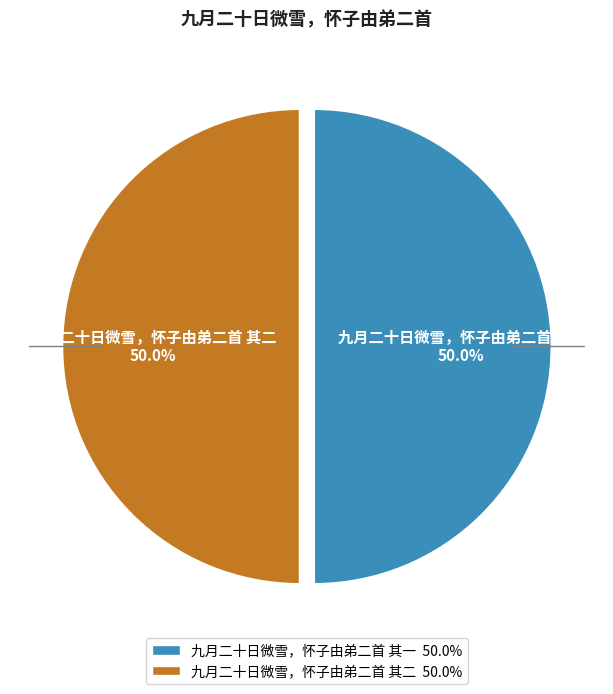

What percentage do 九月二十日微雪，怀子由弟二首 其一 and 九月二十日微雪，怀子由弟二首 其二 together represent?

100.0%